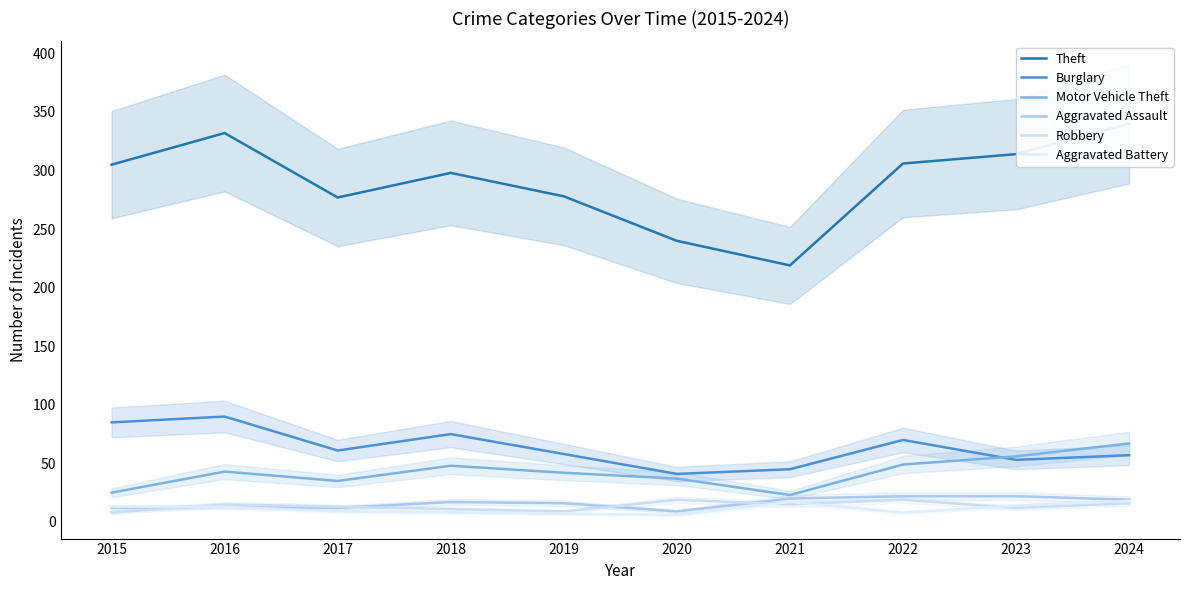

Which category has the lowest value across all series?

2020